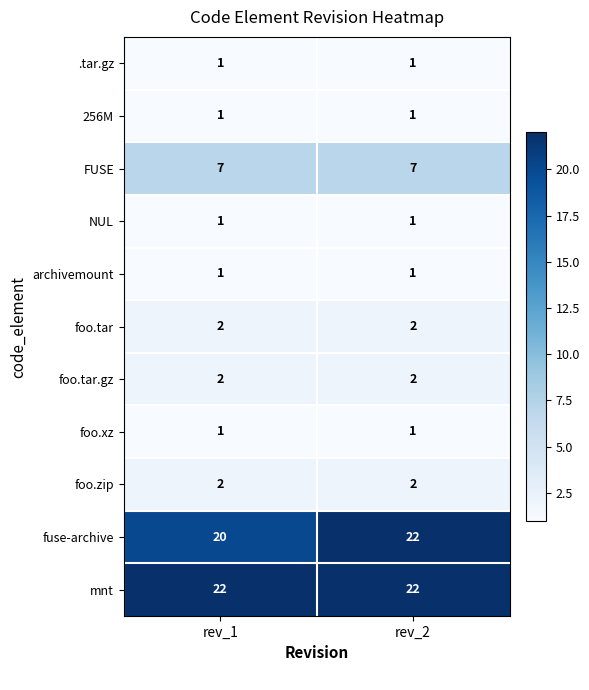

Is it true that foo.zip equals 3 at rev_2?

False